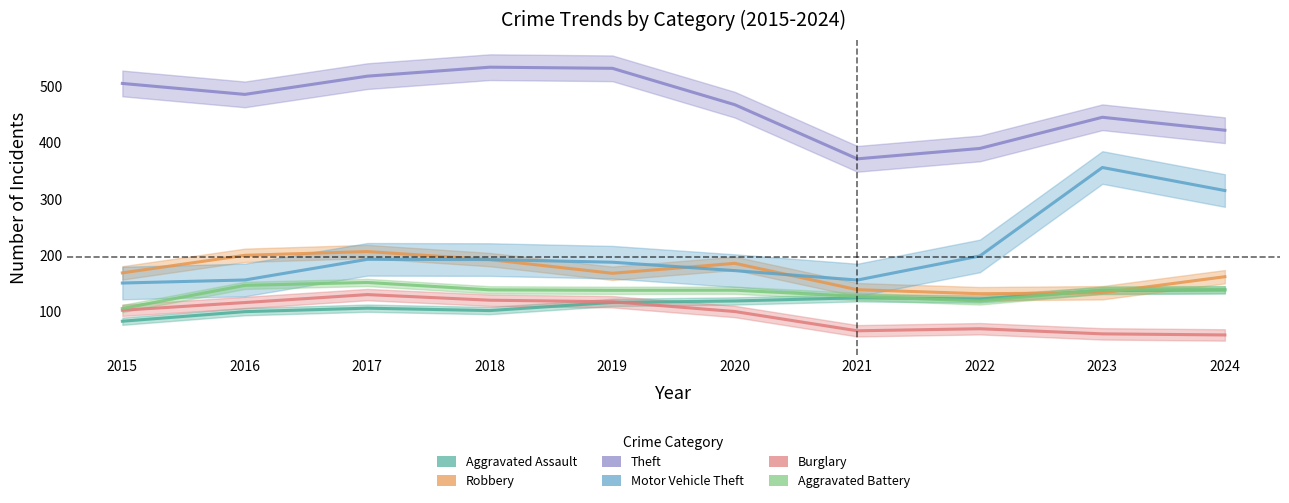

Does the chart display data point markers on the line(s)?

No